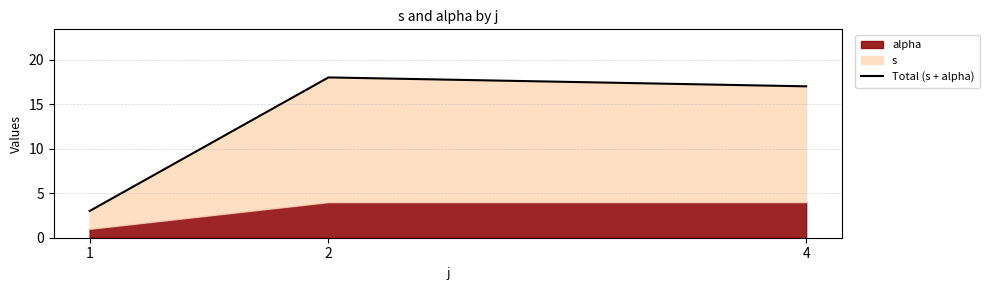

At which label is the value closest to 10?

1